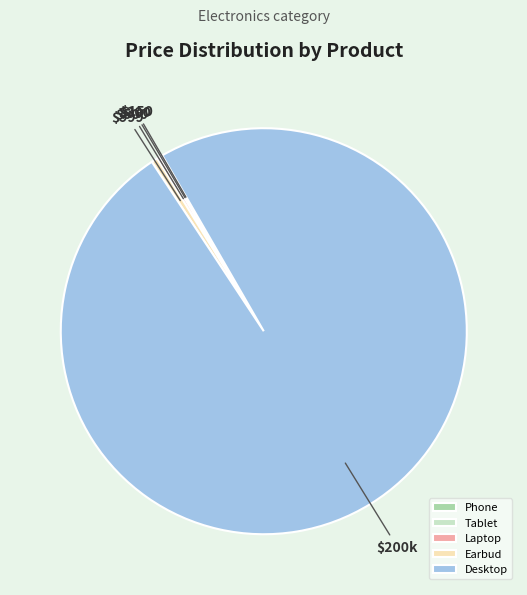

Which has a higher value, Earbud or Desktop?

Desktop